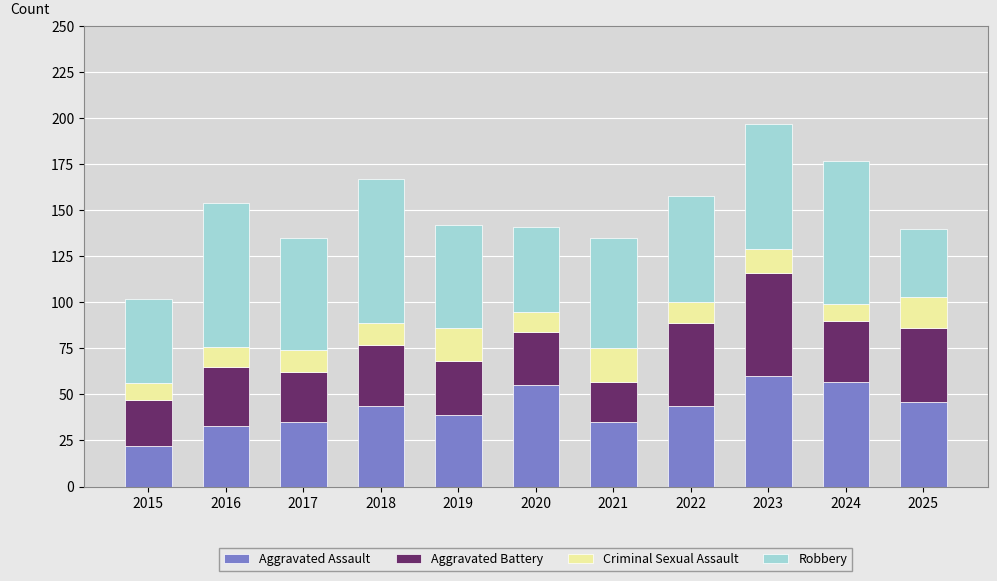

True or false: Aggravated Assault has a value of 12 at 2022.

False